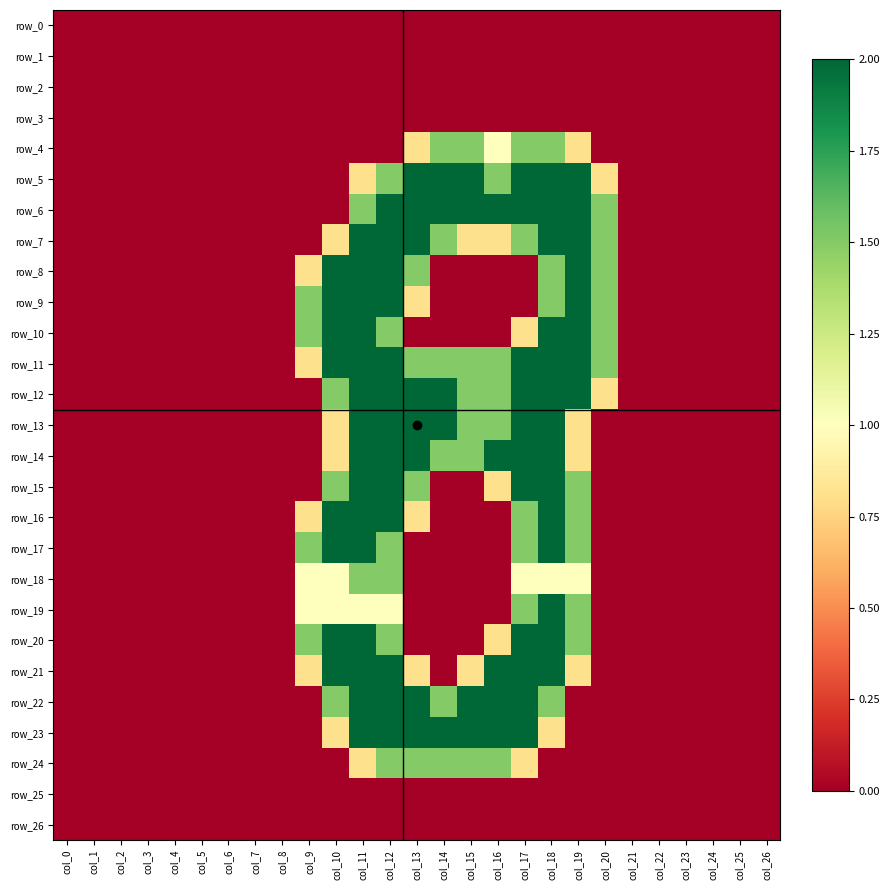

What is the maximum value shown in the chart?

2.0